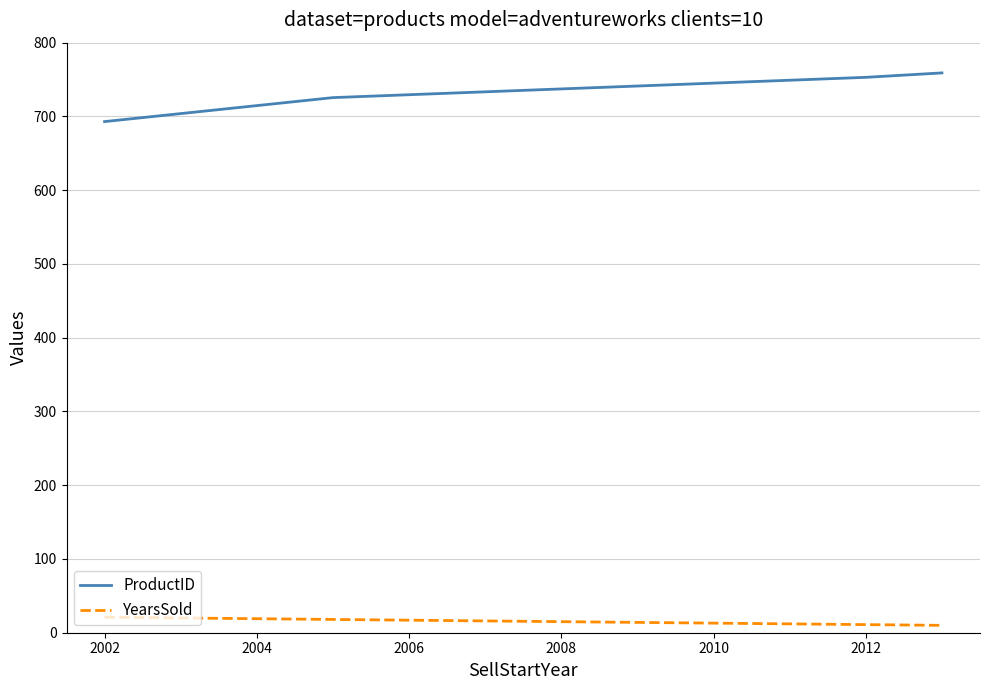

What is the sum of all YearsSold values?

60.0